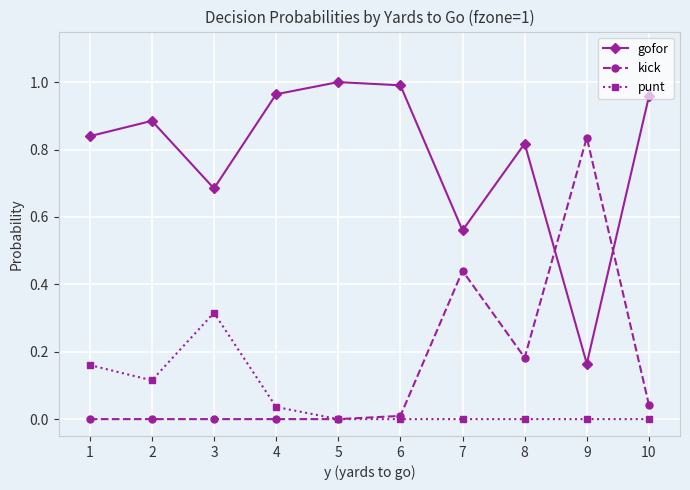

List the series in order of their peak value, lowest first.

punt, kick, gofor